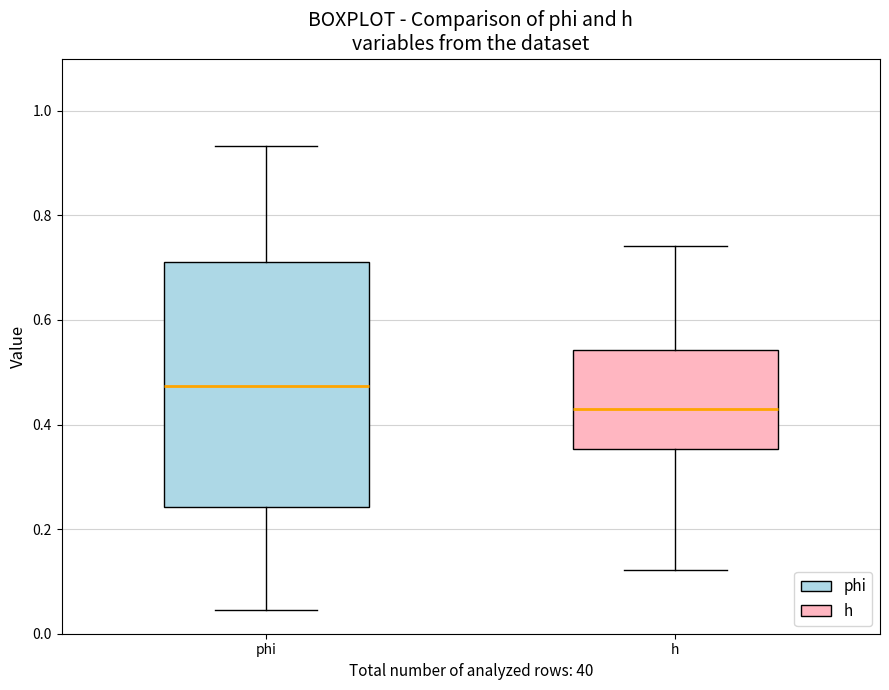

Comparing the boxes themselves (not the whiskers), which one is the tallest?

phi